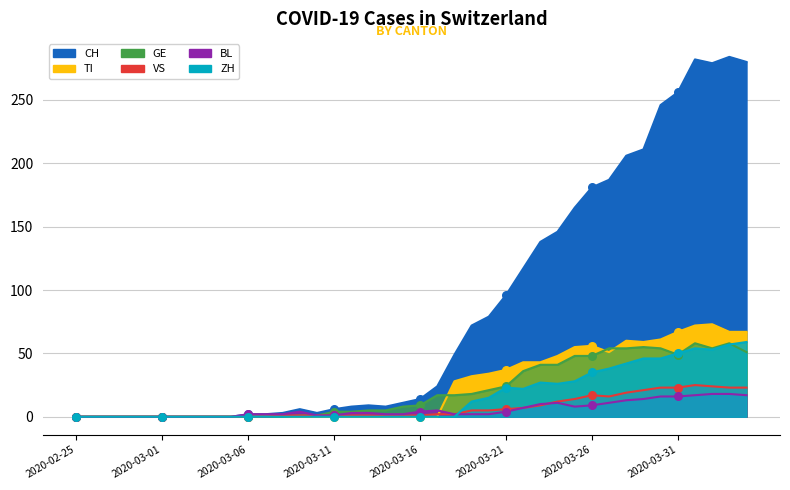

Is the value of BL at 2020-05-03 greater than the value of CH at 2020-03-29?

No